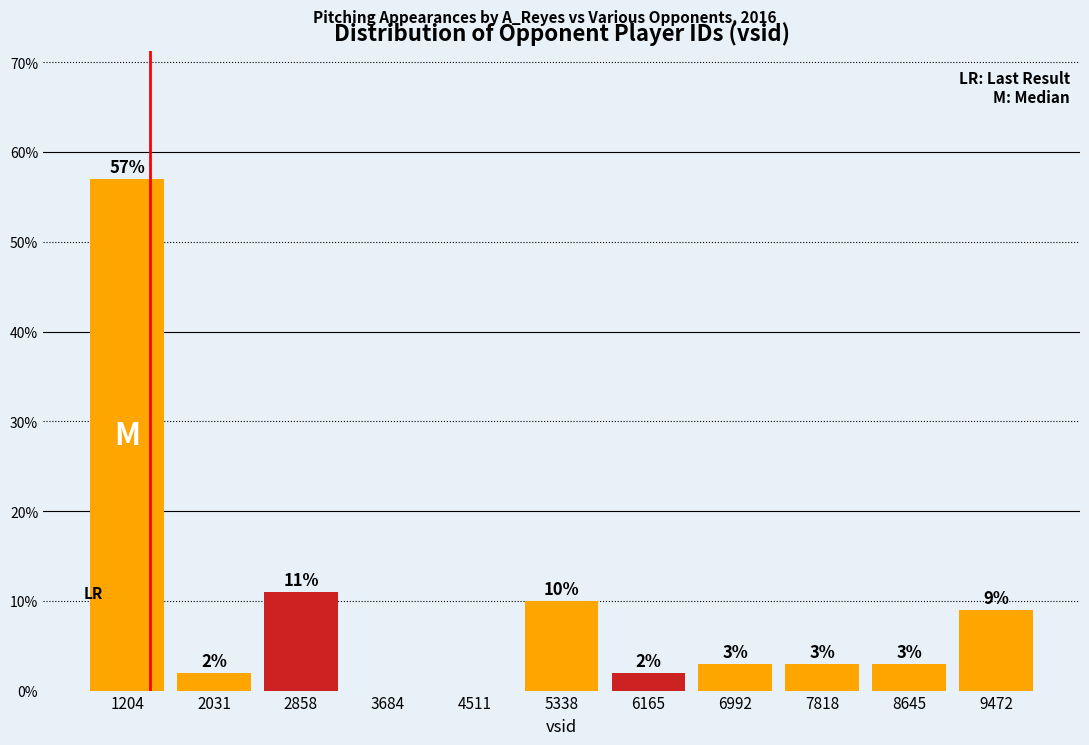

Over which range of the x-axis is the bar tallest?

800 to 1600